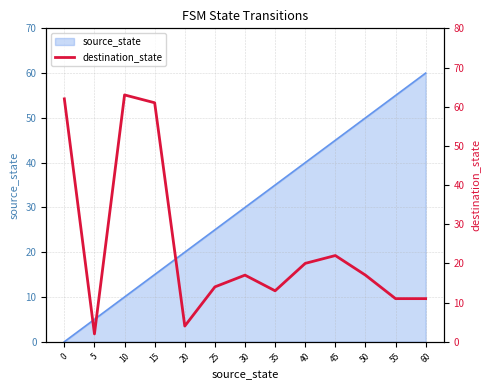

What is the sum of all values?

317